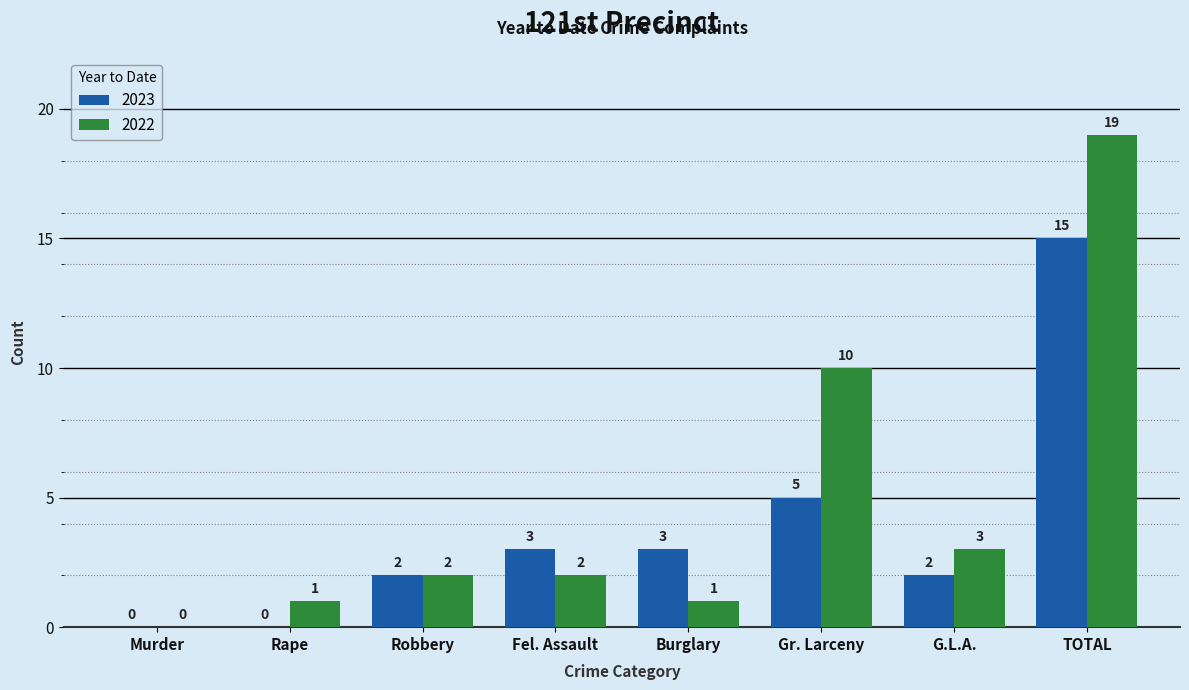

At which label is 2023 closest to 7?

Gr. Larceny